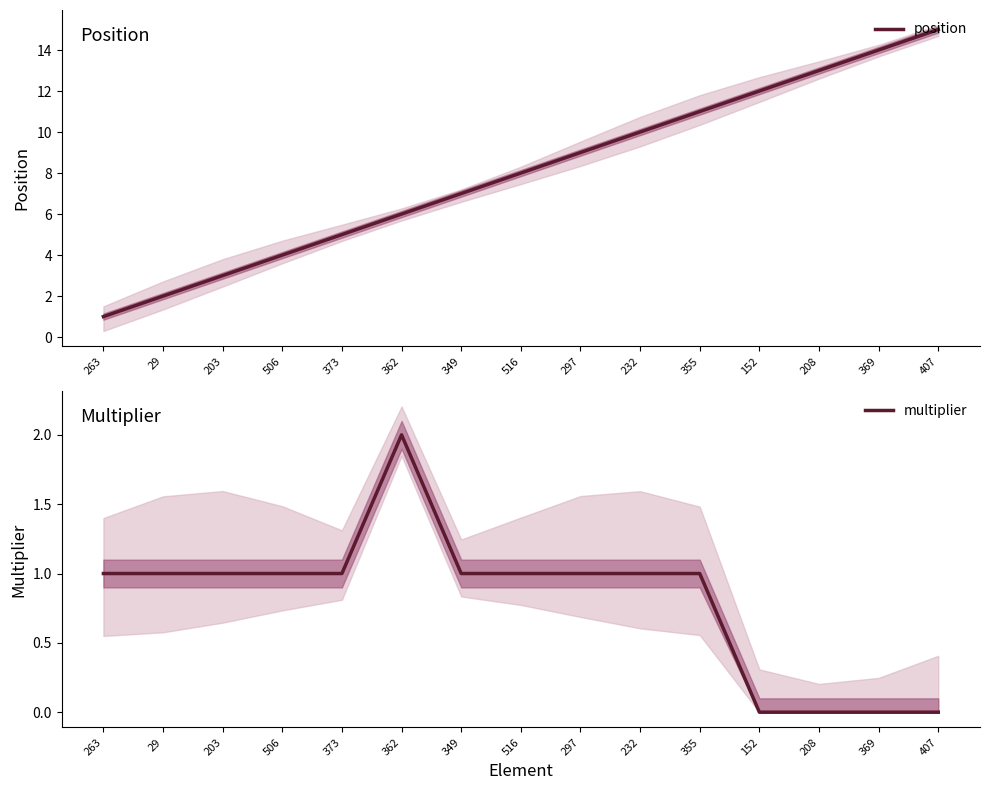

What is the label of the 5th point from the right?

355